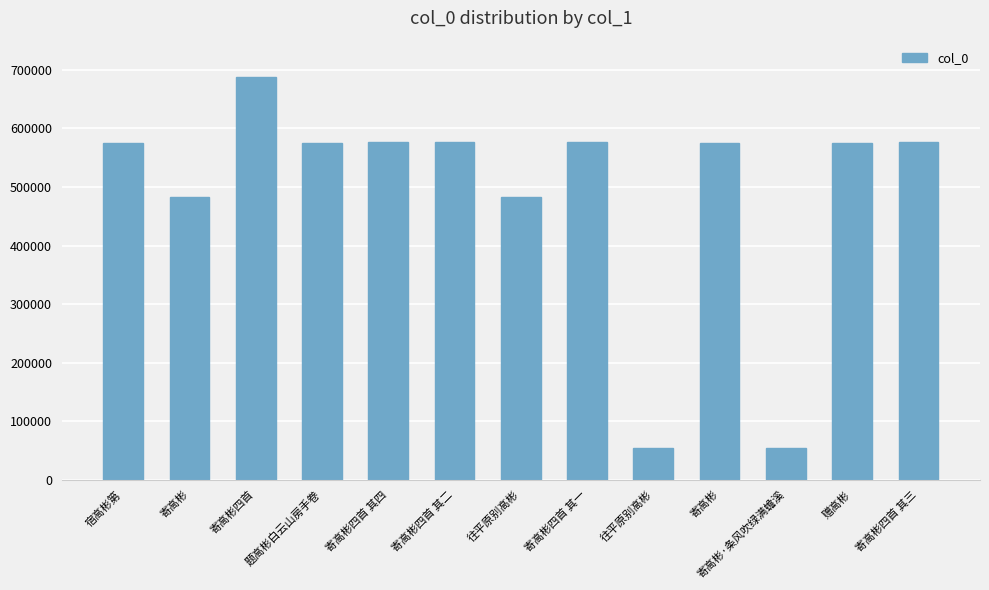

How many bars are there in total?

13